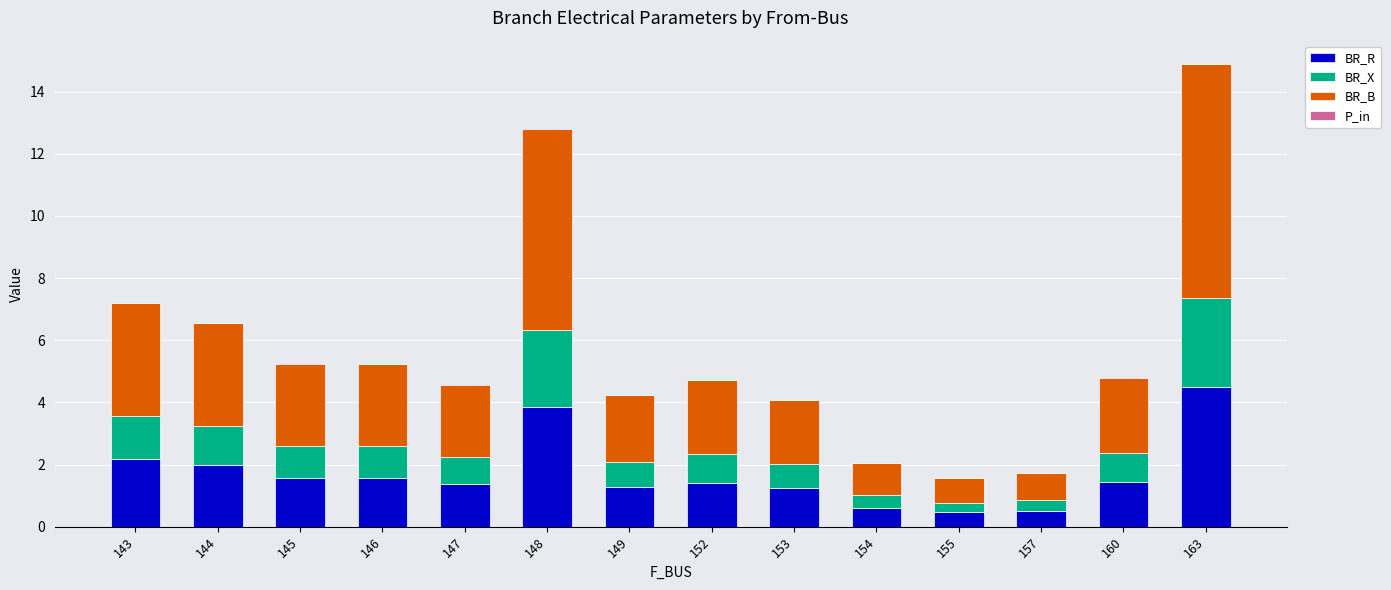

True or false: BR_R has a value of 0.5 at 155.

True